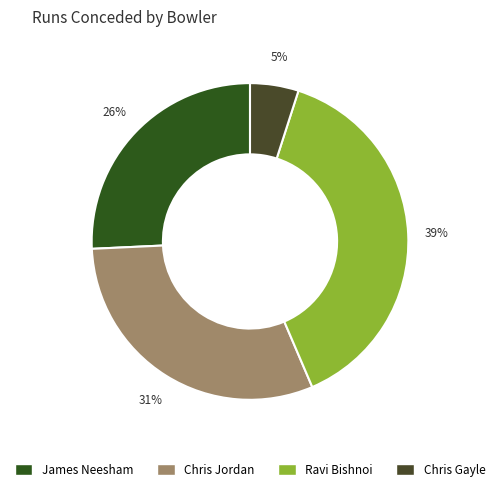

Which slice is the smallest?

Chris Gayle